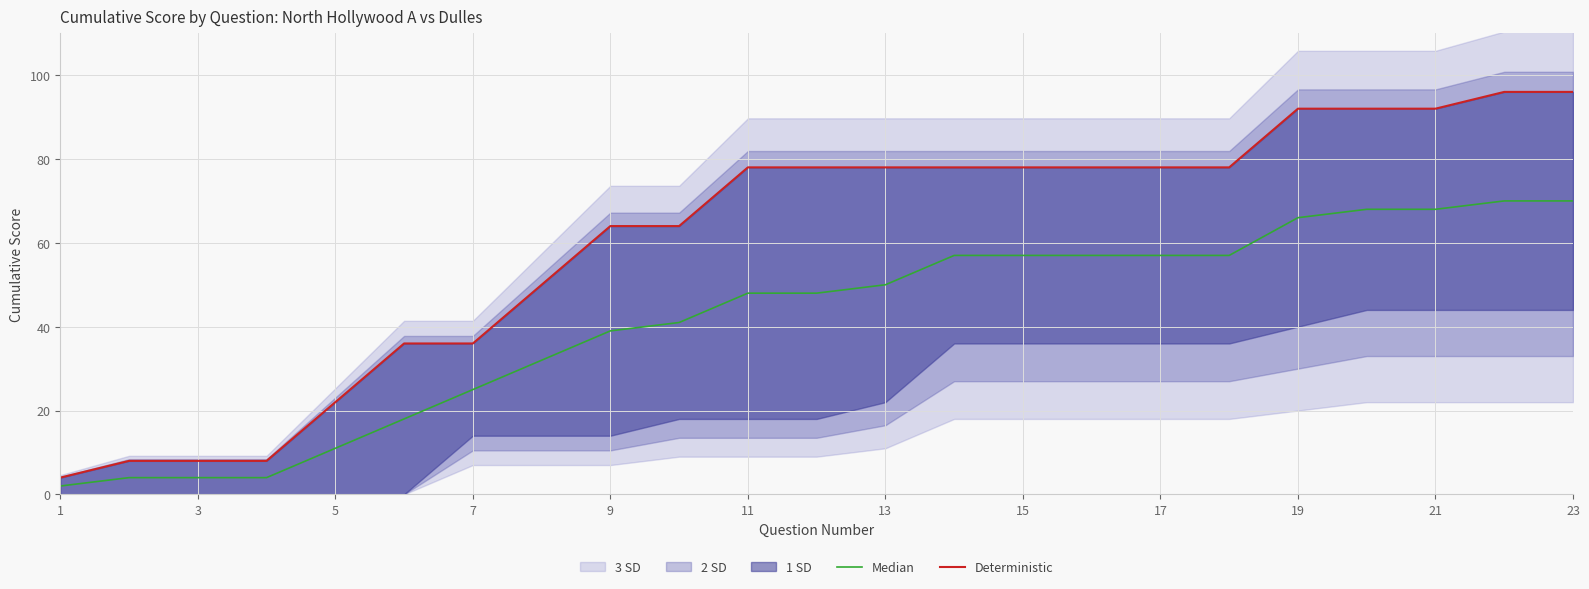

What is the difference between the Median values at 17 and 5?

46